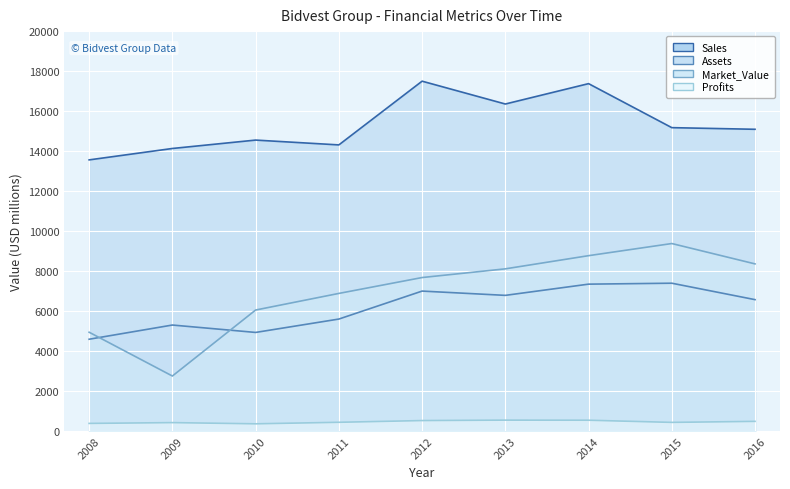

How many lines are shown in the chart?

4